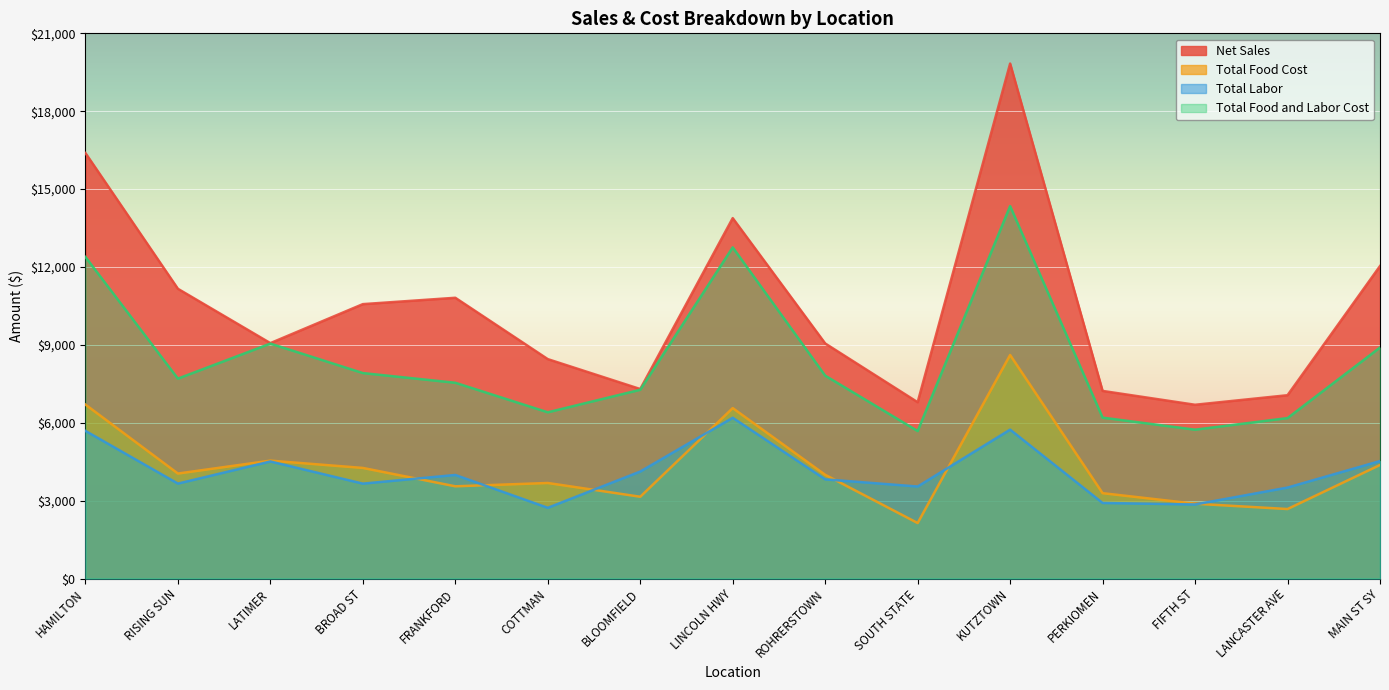

What is the average value of the Net Sales series?

10421.7